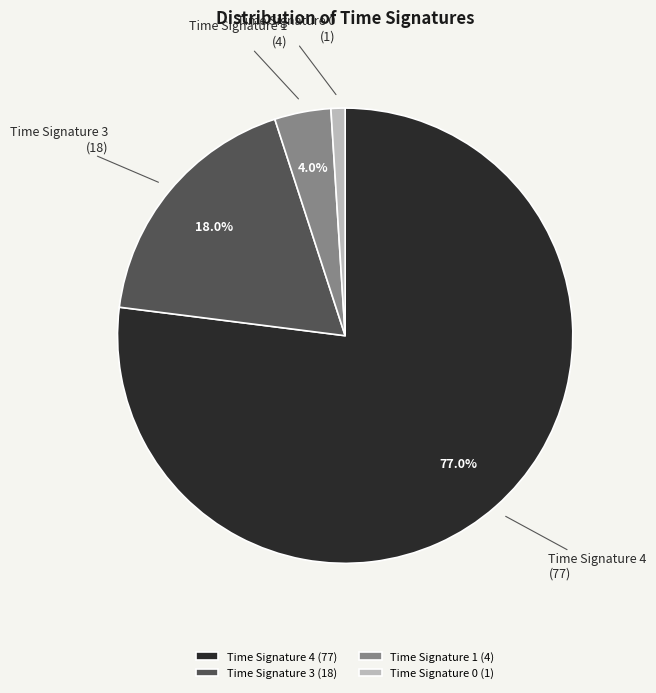

What is the ratio of the value at Time Signature 1 to the value at Time Signature 0?

4.0